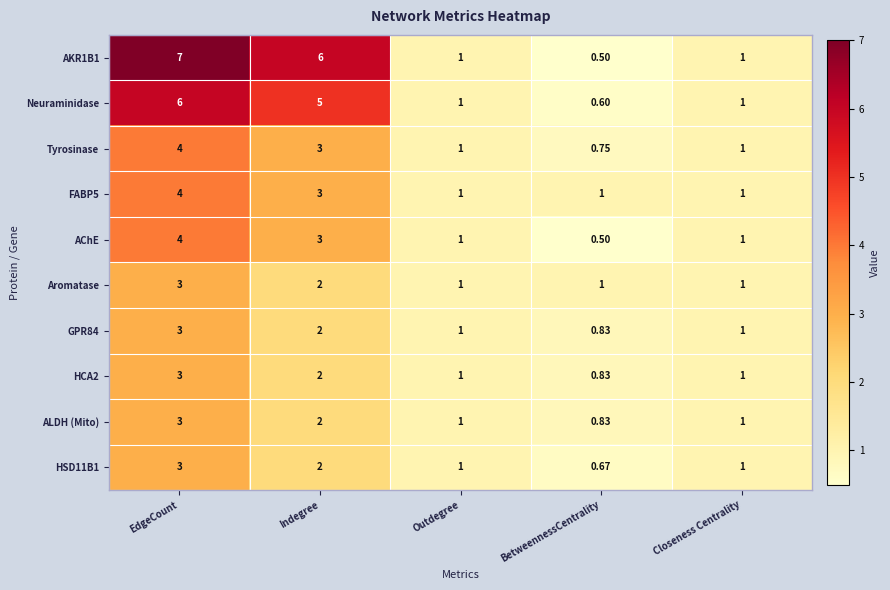

Where does the HSD11B1 series first go above 1?

EdgeCount